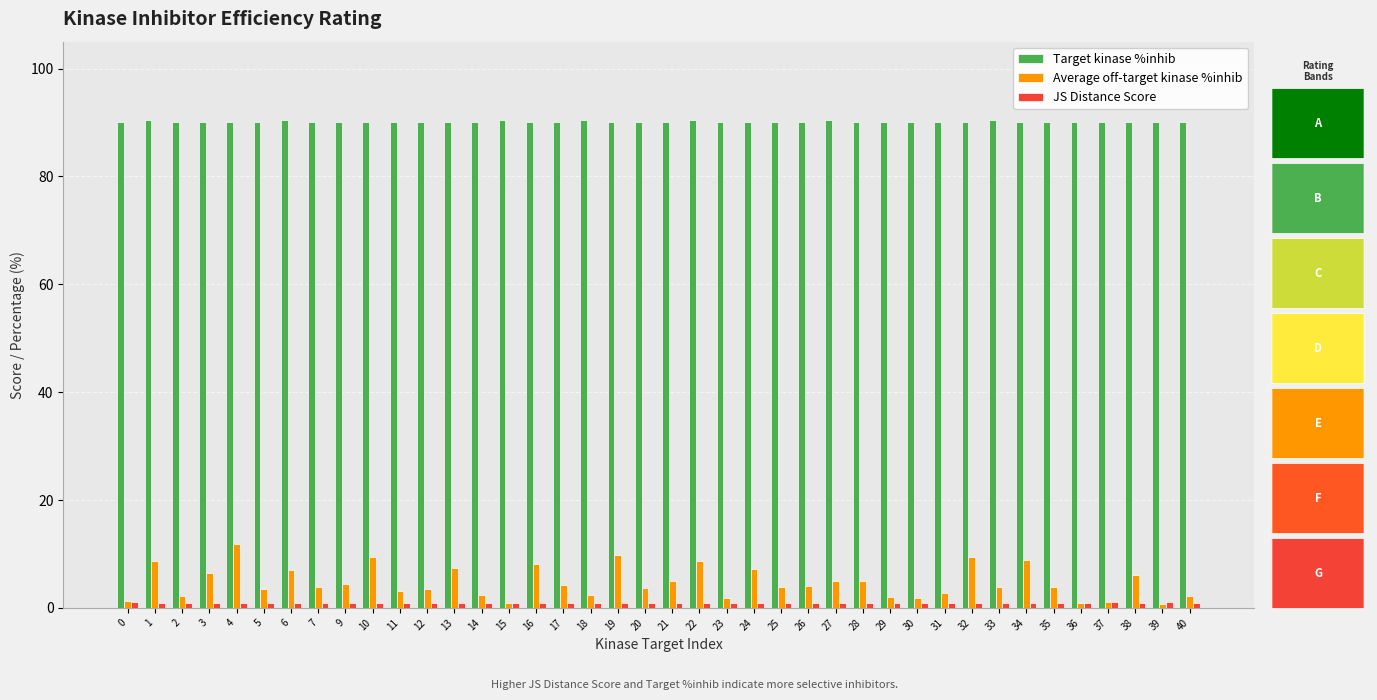

What is the total value across all series at 26?

95.1